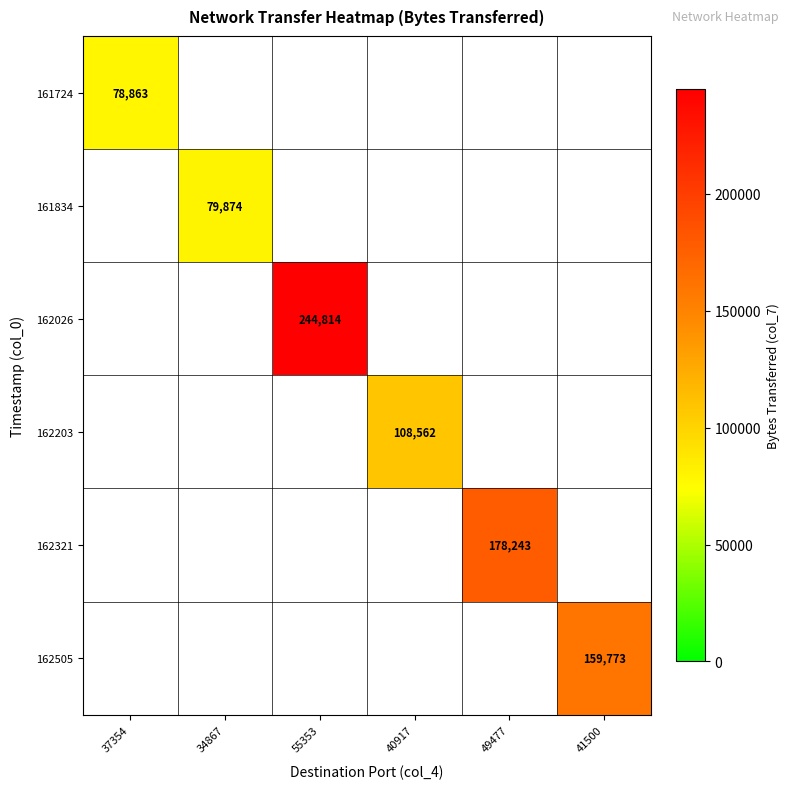

At how many categories does at least one series exceed 108462?

4